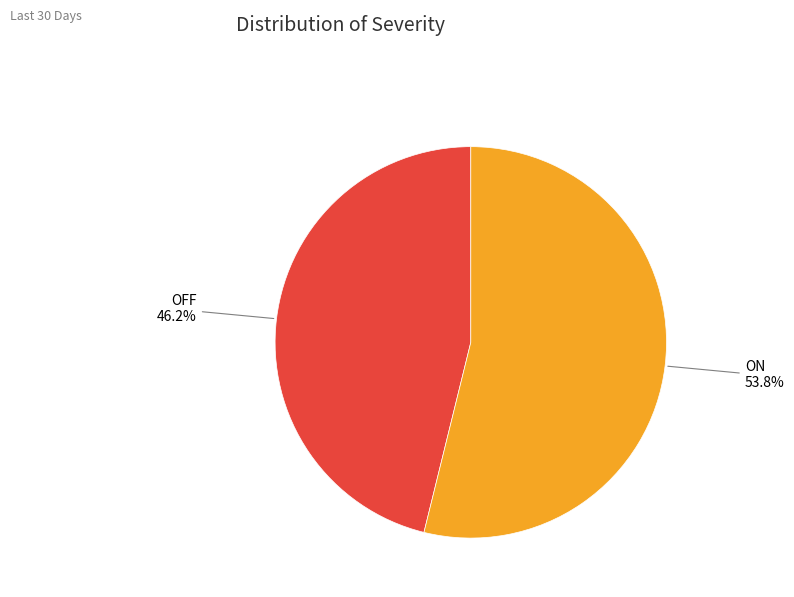

Does any single category account for the majority?

Yes